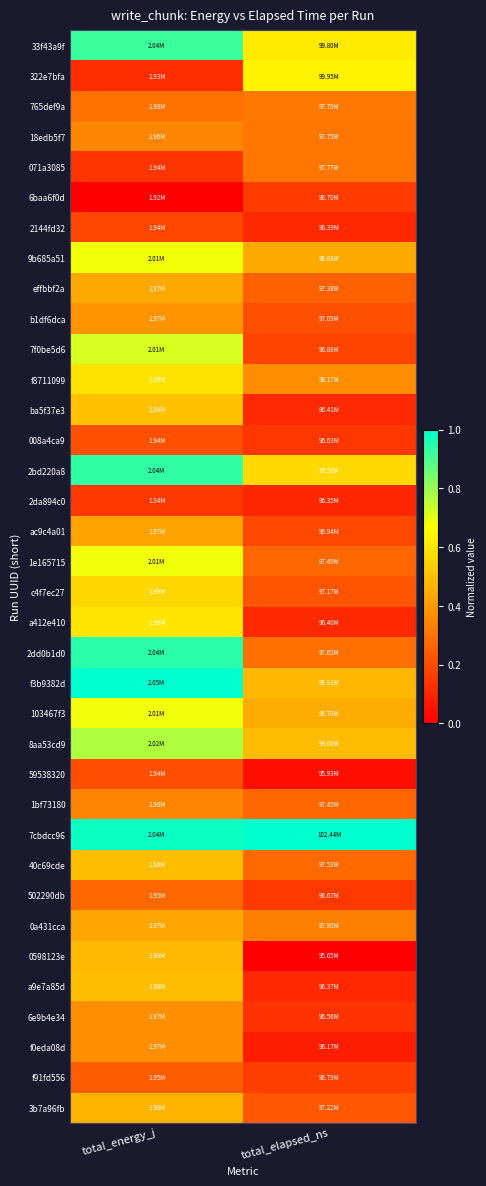

Reading right to left, what are all the values shown in this chart?

33f43a9f: total_elapsed_ns=0.6	total_energy_j=0.9
322e7bfa: total_elapsed_ns=0.6	total_energy_j=0.1
765def9a: total_elapsed_ns=0.3	total_energy_j=0.3
18edb5f7: total_elapsed_ns=0.3	total_energy_j=0.4
071a3085: total_elapsed_ns=0.3	total_energy_j=0.1
6baa6f0d: total_elapsed_ns=0.2	total_energy_j=0.0
2144fd32: total_elapsed_ns=0.1	total_energy_j=0.2
9b685a51: total_elapsed_ns=0.4	total_energy_j=0.7
effbbf2a: total_elapsed_ns=0.3	total_energy_j=0.4
b1df6dca: total_elapsed_ns=0.2	total_energy_j=0.4
7f0be5d6: total_elapsed_ns=0.2	total_energy_j=0.7
f8711099: total_elapsed_ns=0.4	total_energy_j=0.6
ba5f37e3: total_elapsed_ns=0.1	total_energy_j=0.5
008a4ca9: total_elapsed_ns=0.1	total_energy_j=0.2
2bd220a8: total_elapsed_ns=0.6	total_energy_j=0.9
2da894c0: total_elapsed_ns=0.1	total_energy_j=0.1
ac9c4a01: total_elapsed_ns=0.2	total_energy_j=0.4
1e165715: total_elapsed_ns=0.3	total_energy_j=0.7
c4f7ec27: total_elapsed_ns=0.2	total_energy_j=0.6
a412e410: total_elapsed_ns=0.1	total_energy_j=0.6
2dd0b1d0: total_elapsed_ns=0.3	total_energy_j=0.9
f3b9382d: total_elapsed_ns=0.5	total_energy_j=1.0
103467f3: total_elapsed_ns=0.4	total_energy_j=0.7
8aa53cd9: total_elapsed_ns=0.5	total_energy_j=0.8
59538320: total_elapsed_ns=0.0	total_energy_j=0.2
1bf73180: total_elapsed_ns=0.3	total_energy_j=0.3
7cbdcc96: total_elapsed_ns=1.0	total_energy_j=1.0
40c69cde: total_elapsed_ns=0.3	total_energy_j=0.5
502290db: total_elapsed_ns=0.2	total_energy_j=0.3
0a431cca: total_elapsed_ns=0.3	total_energy_j=0.4
0598123e: total_elapsed_ns=0.0	total_energy_j=0.5
a9e7a85d: total_elapsed_ns=0.1	total_energy_j=0.5
6e9b4e34: total_elapsed_ns=0.1	total_energy_j=0.4
f0eda08d: total_elapsed_ns=0.1	total_energy_j=0.4
f91fd556: total_elapsed_ns=0.2	total_energy_j=0.2
3b7a96fb: total_elapsed_ns=0.2	total_energy_j=0.5